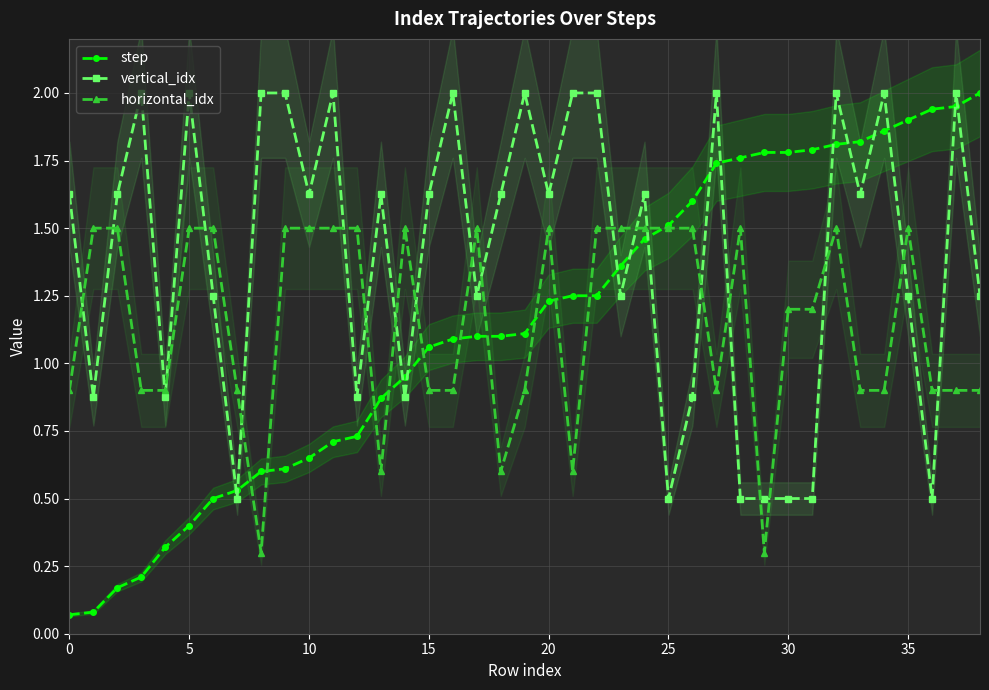

Which series has the largest total across all categories?

vertical_idx